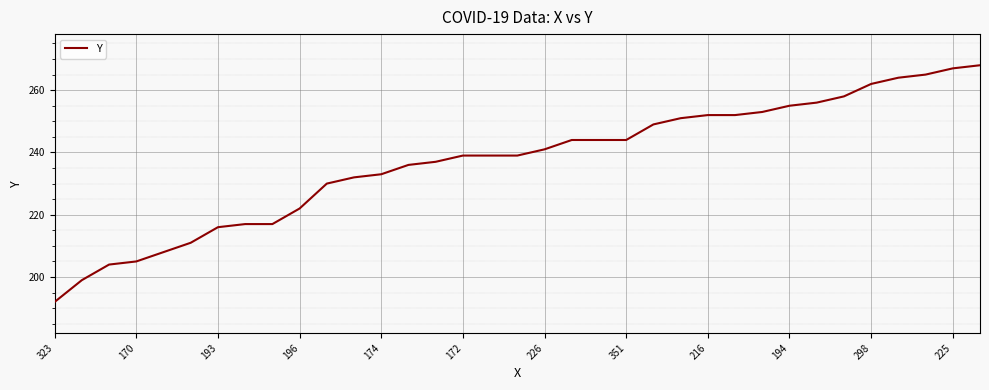

How many categories are shown in the chart?

35